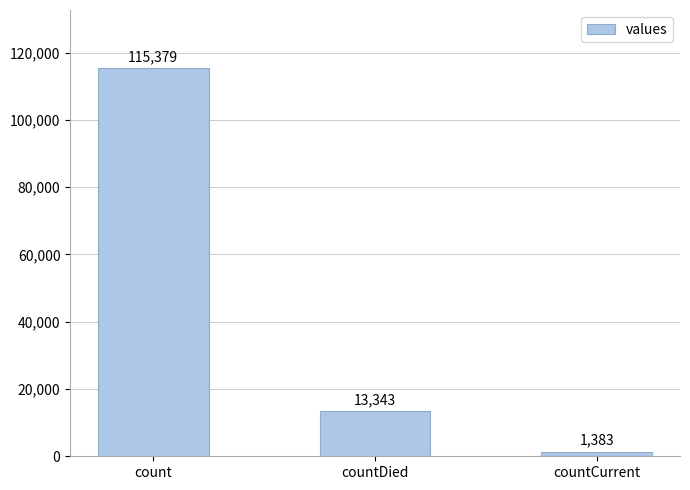

What is the minimum value shown in the chart?

1383